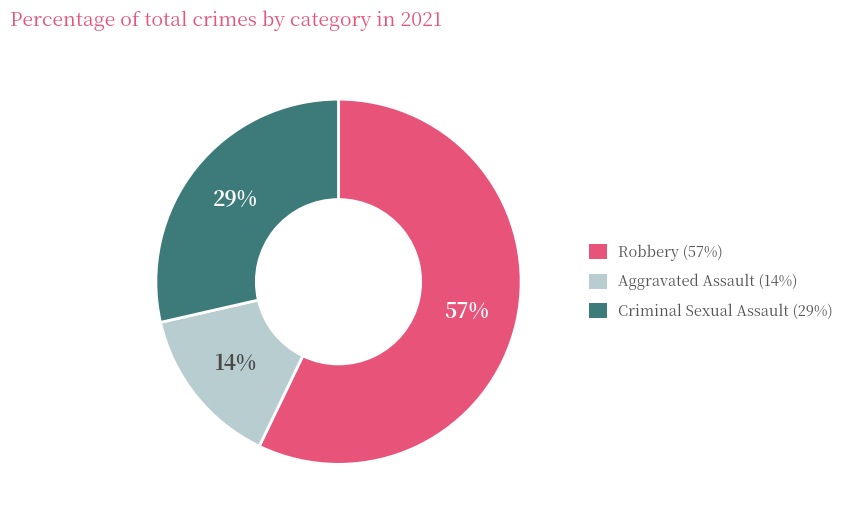

Does any single category account for the majority?

Yes